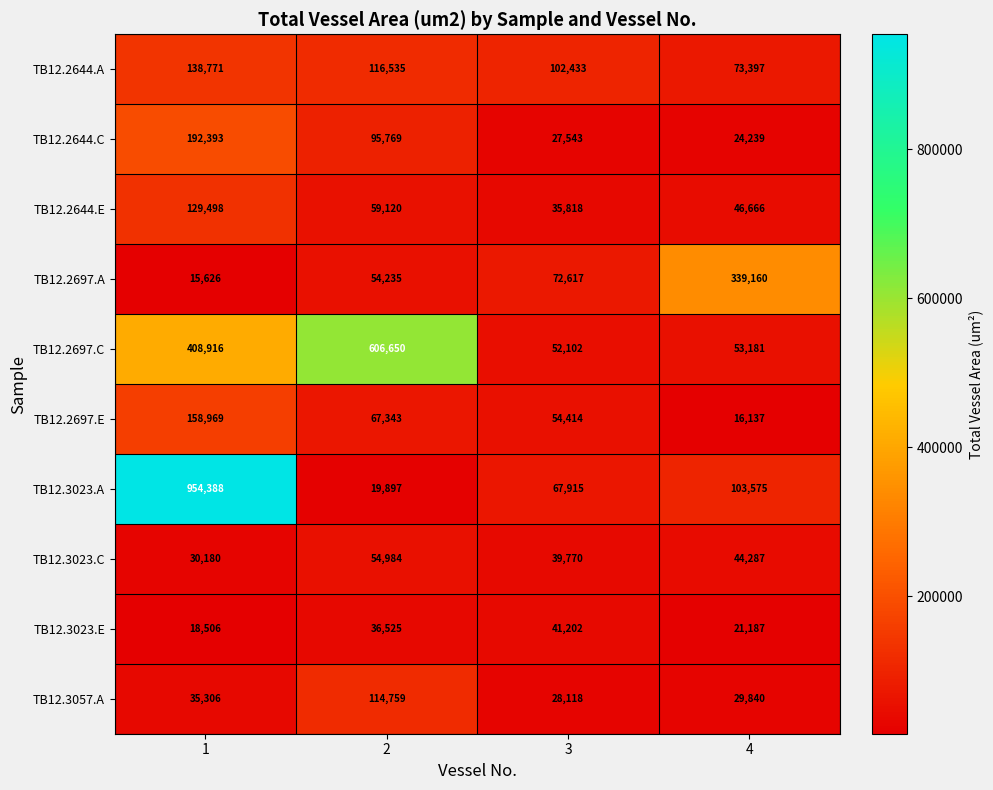

At 1, list the series in order from smallest to largest.

TB12.2697.A, TB12.3023.E, TB12.3023.C, TB12.3057.A, TB12.2644.E, TB12.2644.A, TB12.2697.E, TB12.2644.C, TB12.2697.C, TB12.3023.A